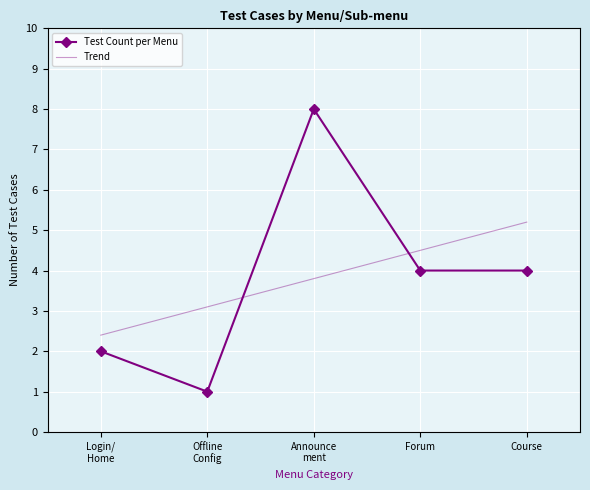

In Test Count per Menu, how many points are higher than both neighbors (excluding endpoints)?

1